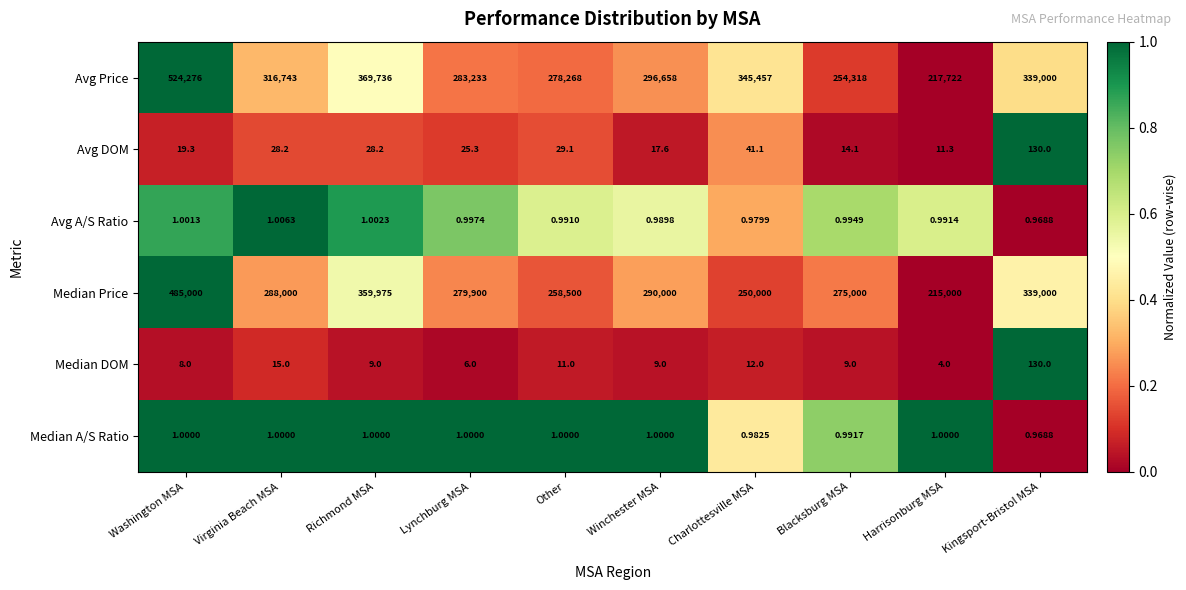

Which series has the widest spread of values?

Avg Price